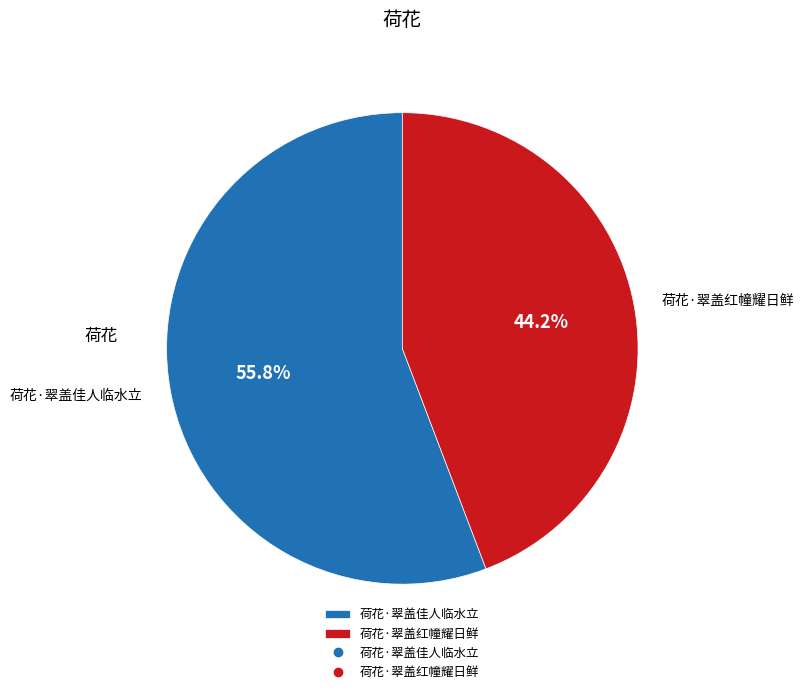

Between 荷花·翠盖佳人临水立 and 荷花·翠盖红幢耀日鲜, which is larger?

荷花·翠盖佳人临水立